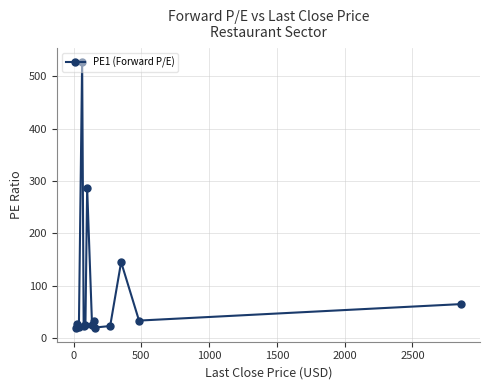

What is the maximum value shown in the chart?

527.8